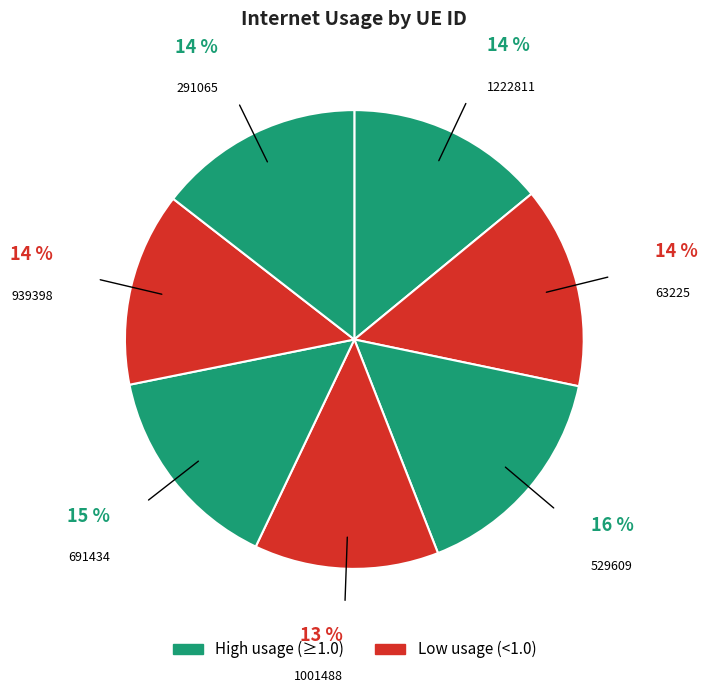

How many slices are in this pie chart?

7